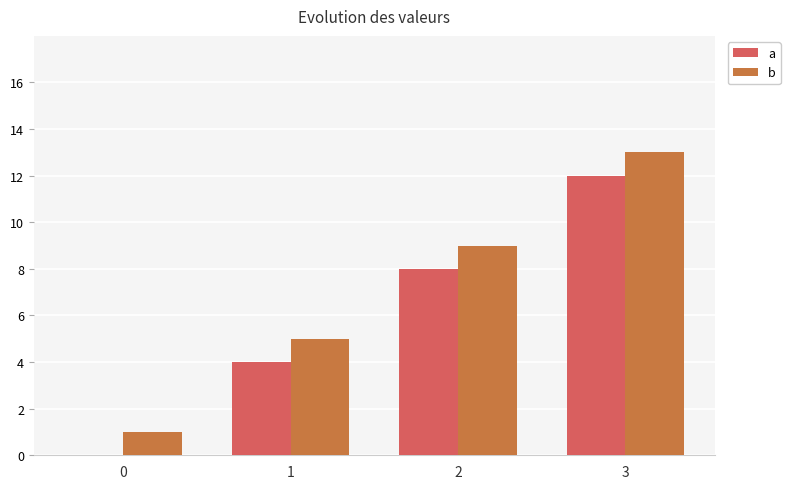

Is it true that a equals 0 at 0?

True